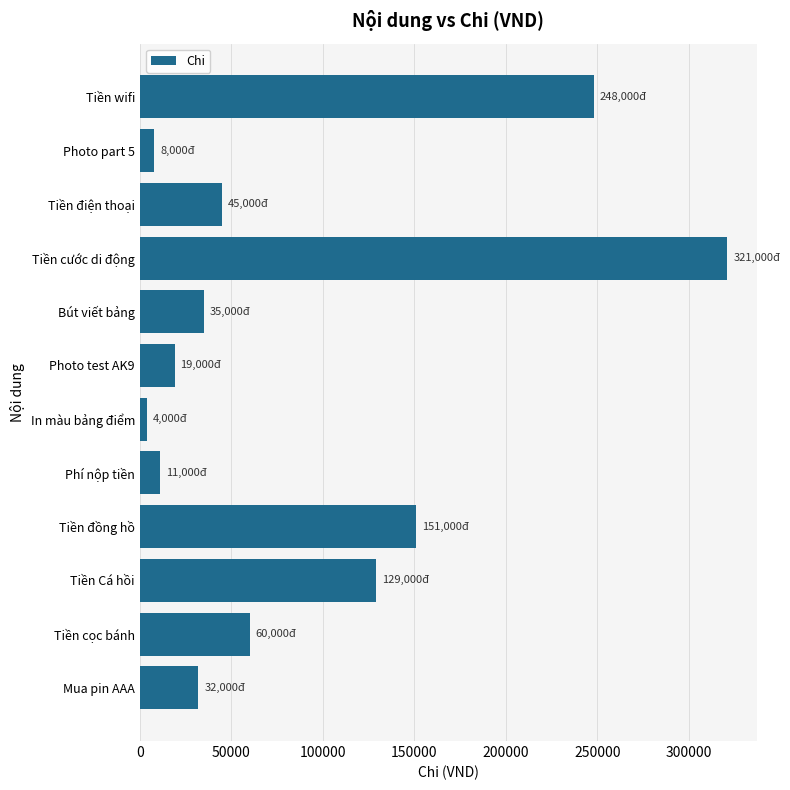

What is the maximum value shown in the chart?

321000